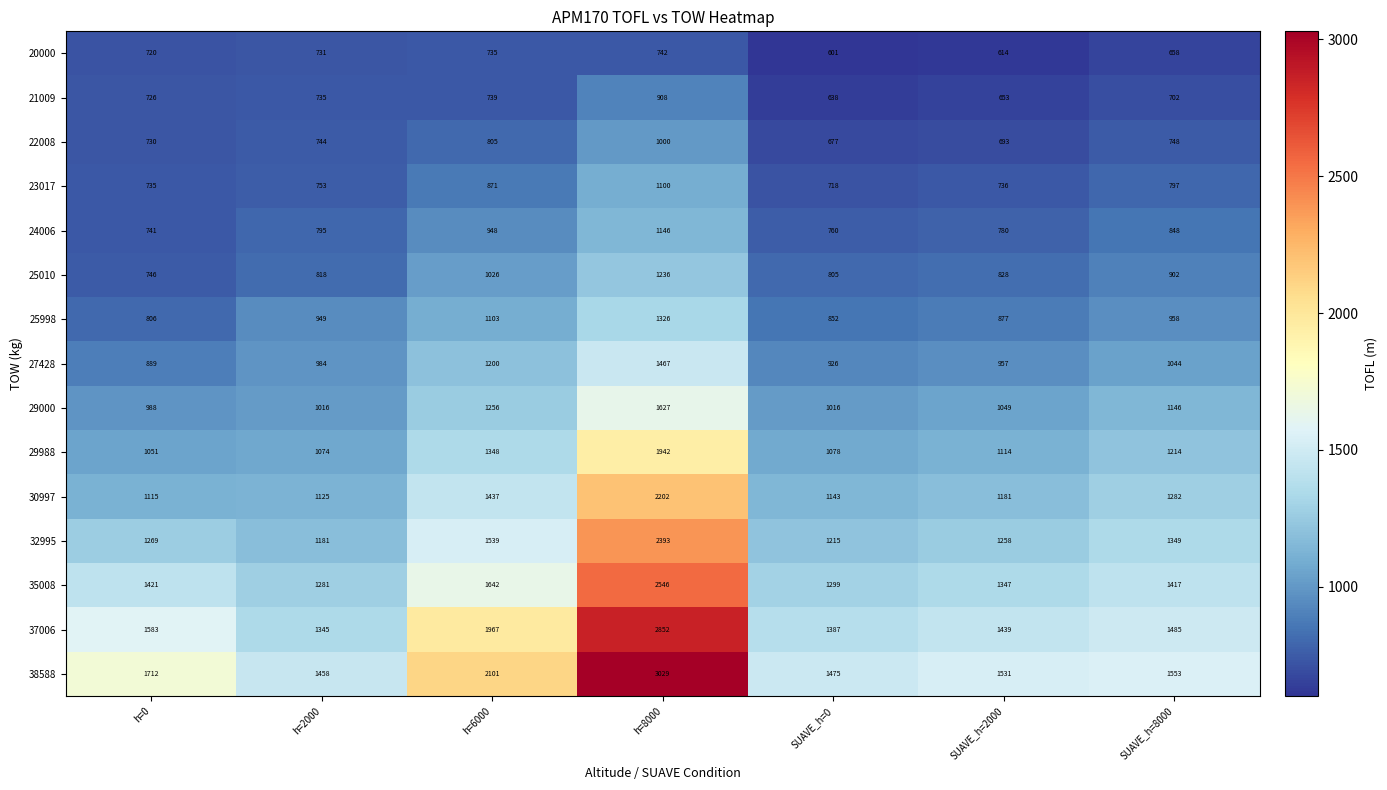

Rank the series at h=2000 from highest to lowest value.

38588, 37006, 35008, 32995, 30997, 29988, 29000, 27428, 25998, 25010, 24006, 23017, 22008, 21009, 20000